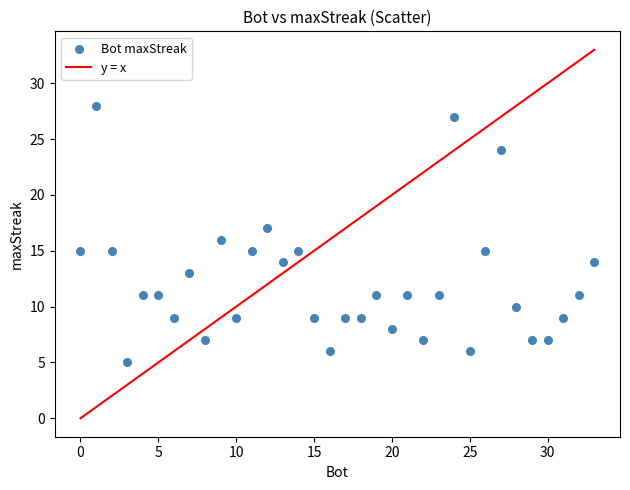

What is the range of X values (max minus min)?

33